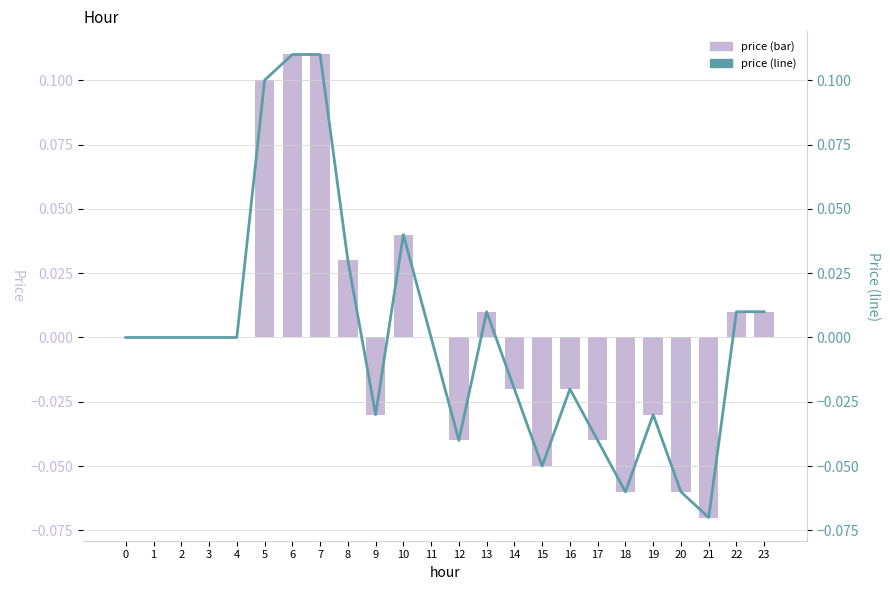

At which label does price (line) reach its minimum?

21